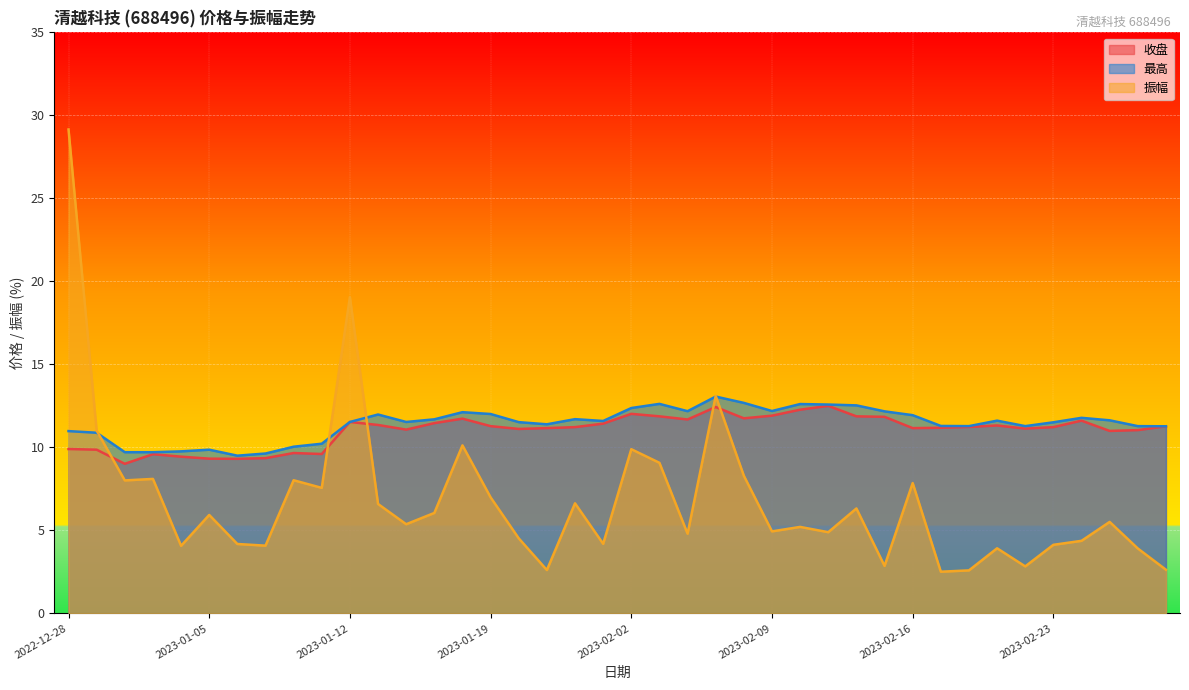

Count the number of data series in this chart.

3